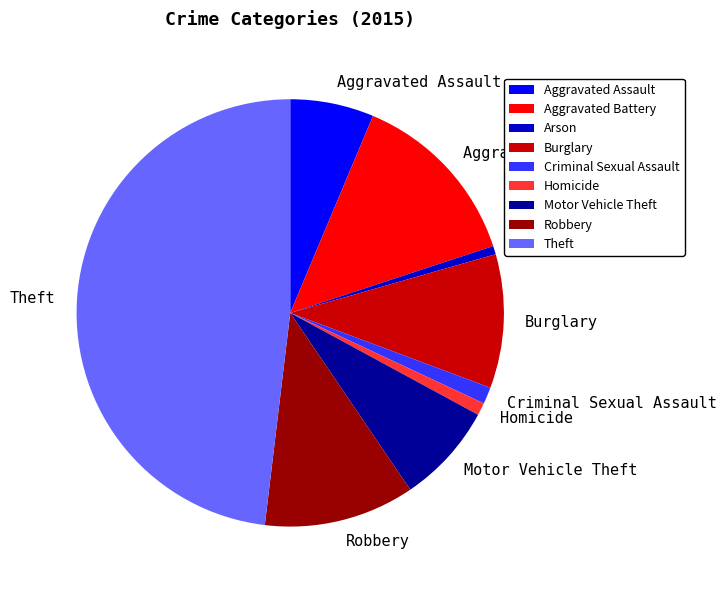

Count the number of slices in the pie.

9